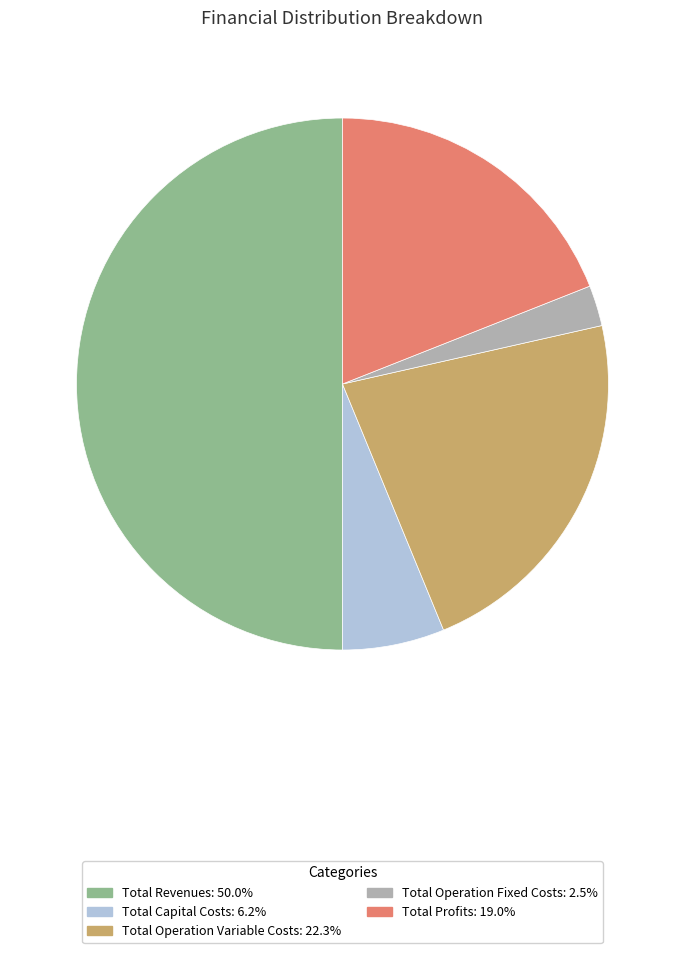

True or false: Total Operation Variable Costs accounts for 22% of the total.

True